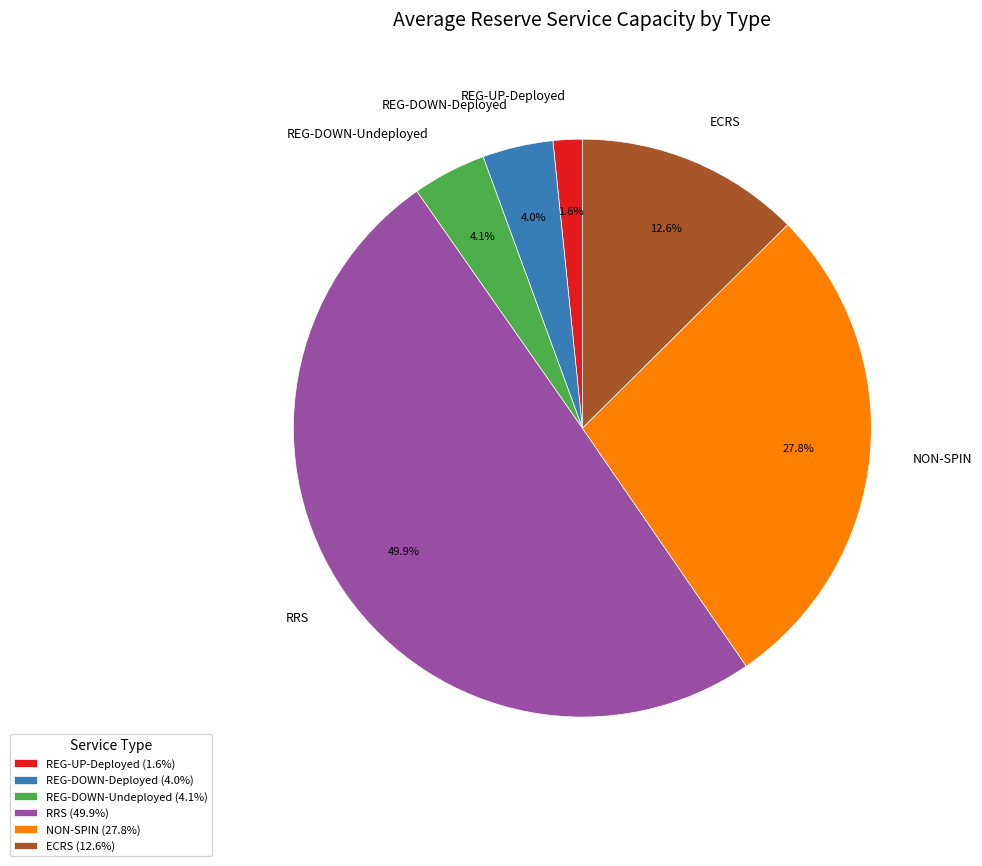

How much of the chart is everything except REG-DOWN-Deployed?

96.0%